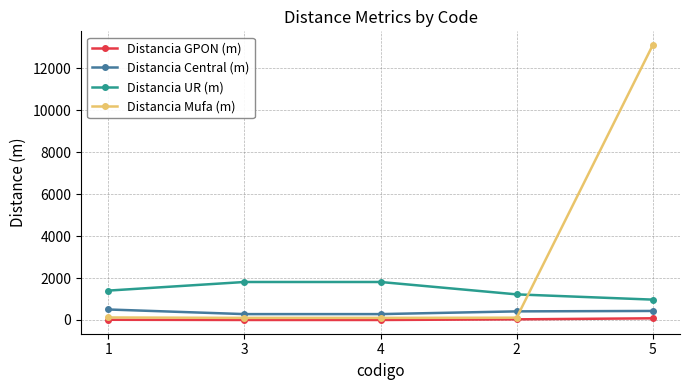

True or false: Distancia Central (m) has a value of 500 at 1.

True